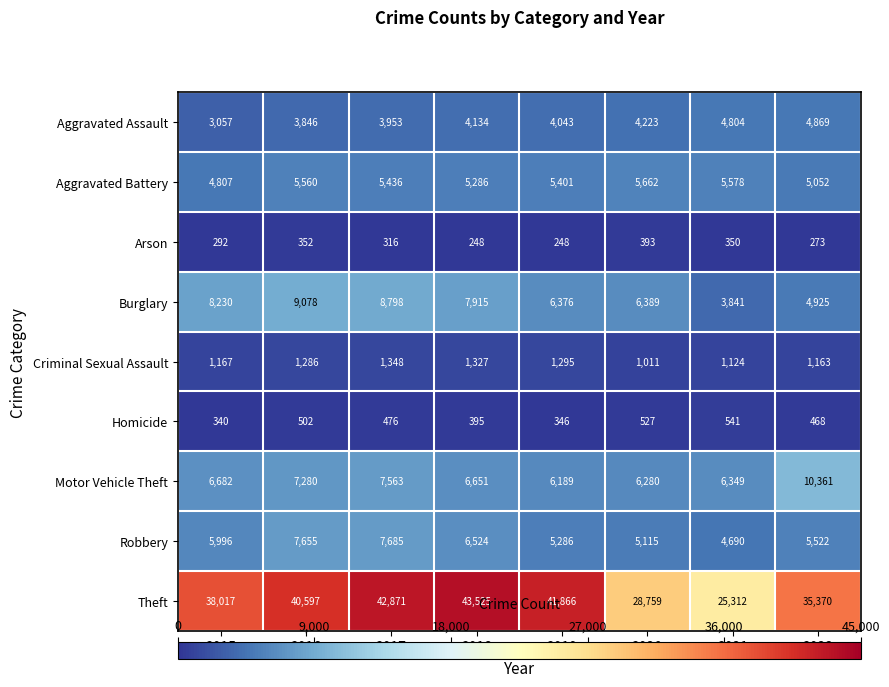

At which category does the chart reach its peak across all series?

2018